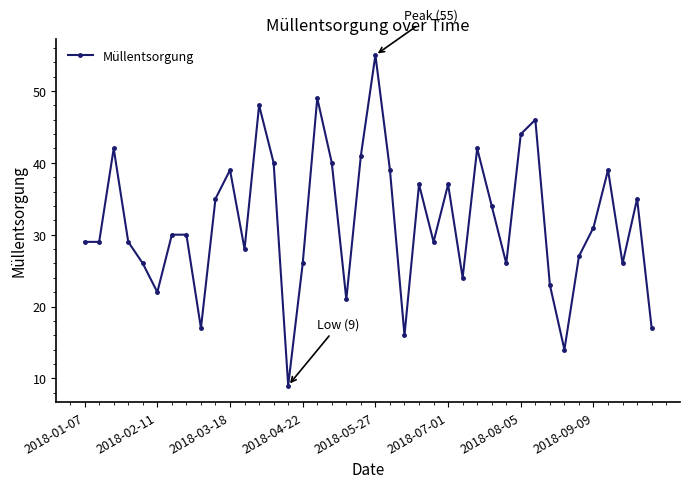

Reading left to right, transcribe all the data shown in this chart.

29	29	42	29	26	22	30	30	17	35	39	28	48	40	9	26	49	40	21	41	55	39	16	37	29	37	24	42	34	26	44	46	23	14	27	31	39	26	35	17